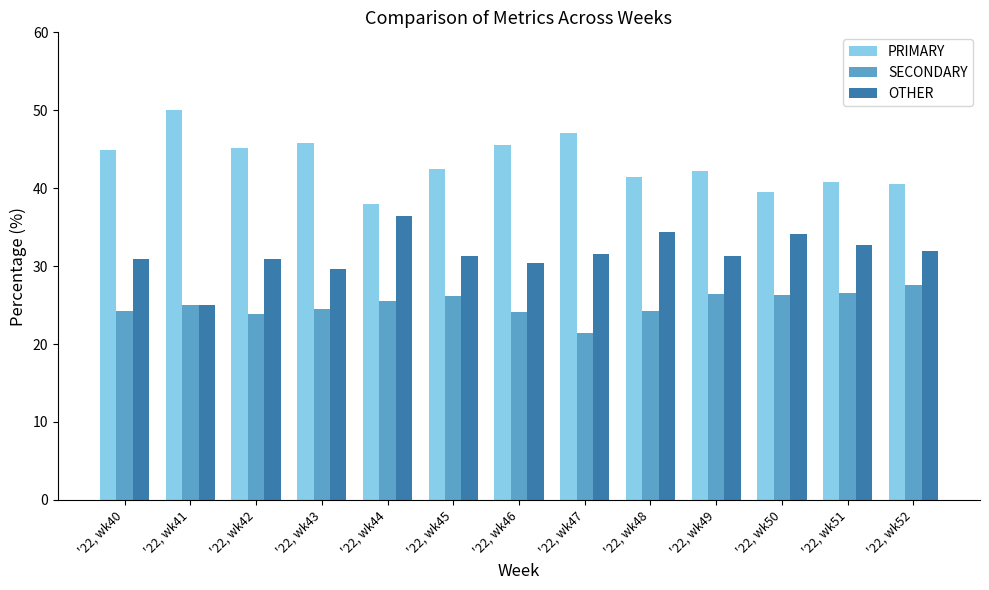

How many distinct data groups are displayed?

3